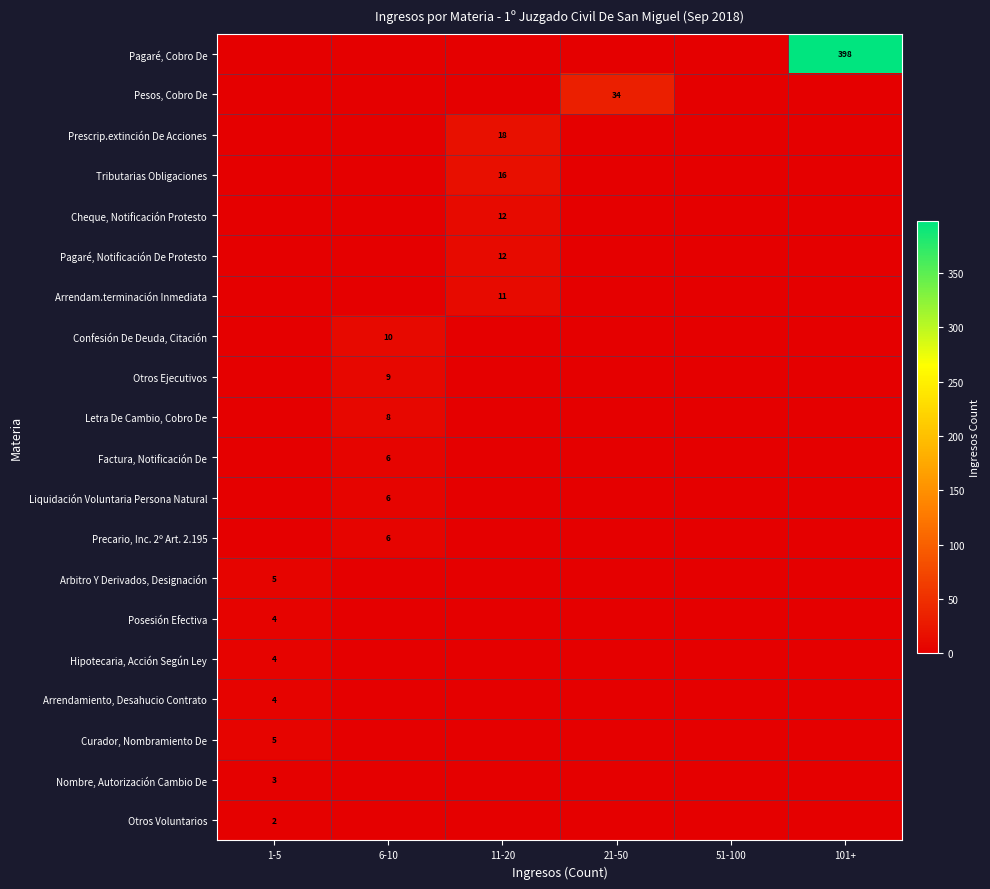

Rank the categories by Hipotecaria, Acción Según Ley value from highest to lowest.

1-5, 6-10, 11-20, 21-50, 51-100, 101+